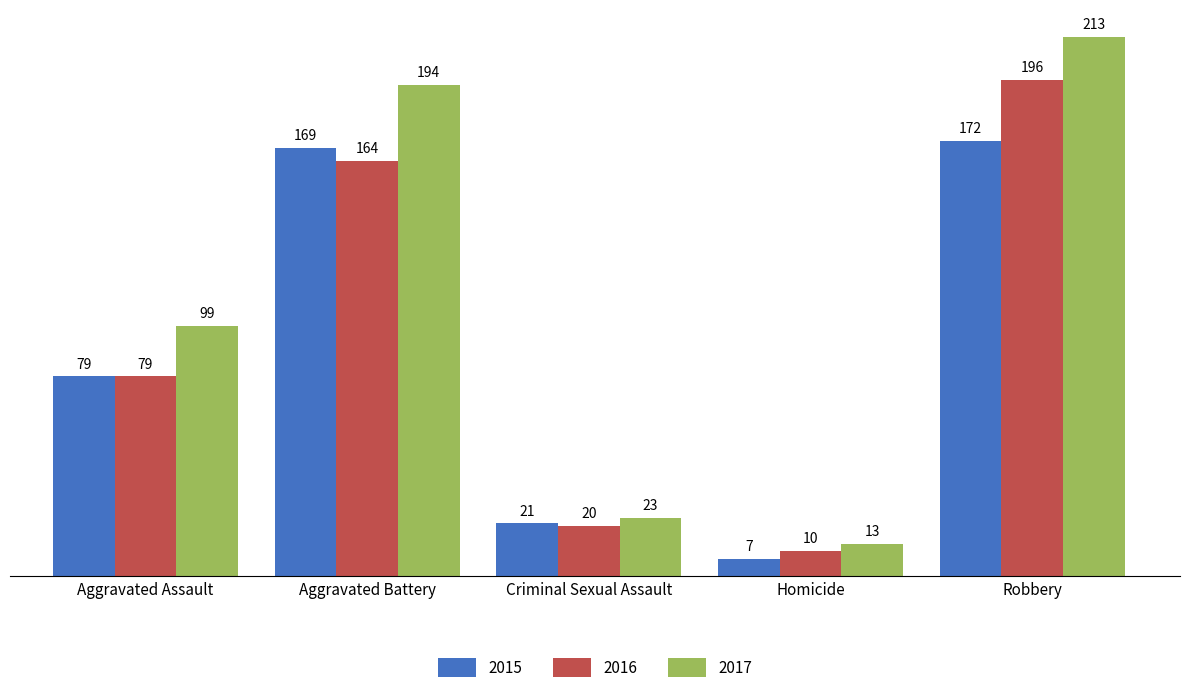

What is the sum of all 2017 values?

542